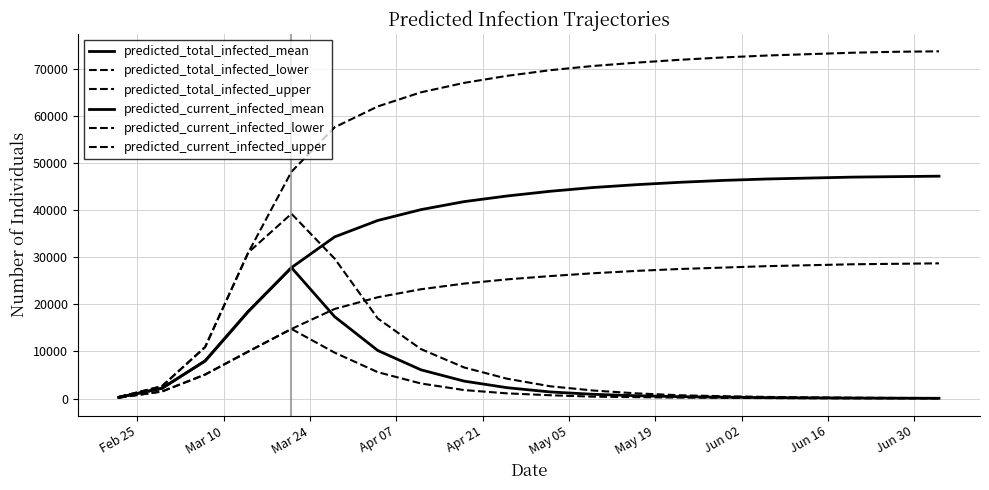

Reading left to right, list all the values displayed in this chart.

predicted_total_infected_mean: 272	2174	7992	18491	27792	34312	37800	40100	41800	43000	44000	44800	45400	45900	46300	46600	46800	47000	47100	47200
predicted_total_infected_lower: 187	1498	5088	9983	14775	19020	21500	23200	24400	25300	26000	26600	27100	27500	27800	28100	28300	28500	28600	28700
predicted_total_infected_upper: 327	2615	10934	31003	48141	57577	62000	65000	67000	68500	69700	70600	71300	71900	72400	72800	73100	73400	73600	73700
predicted_current_infected_mean: 272	2174	7992	18491	27792	17381	10200	6100	3700	2300	1400	900	600	400	300	200	150	110	80	60
predicted_current_infected_lower: 187	1498	5088	9983	14775	9749	5600	3200	1800	1100	700	400	300	200	150	100	70	50	40	30
predicted_current_infected_upper: 327	2615	10934	31003	39222	29703	17000	10500	6600	4200	2600	1700	1100	700	500	350	250	180	130	100